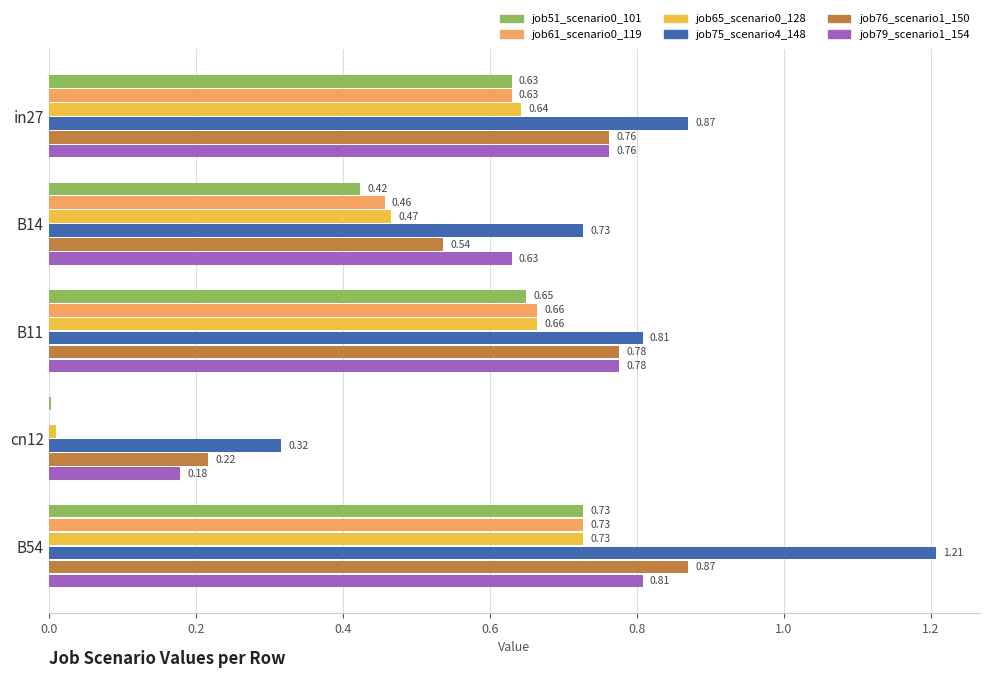

What is the sum of all job76_scenario1_150 values?

3.2